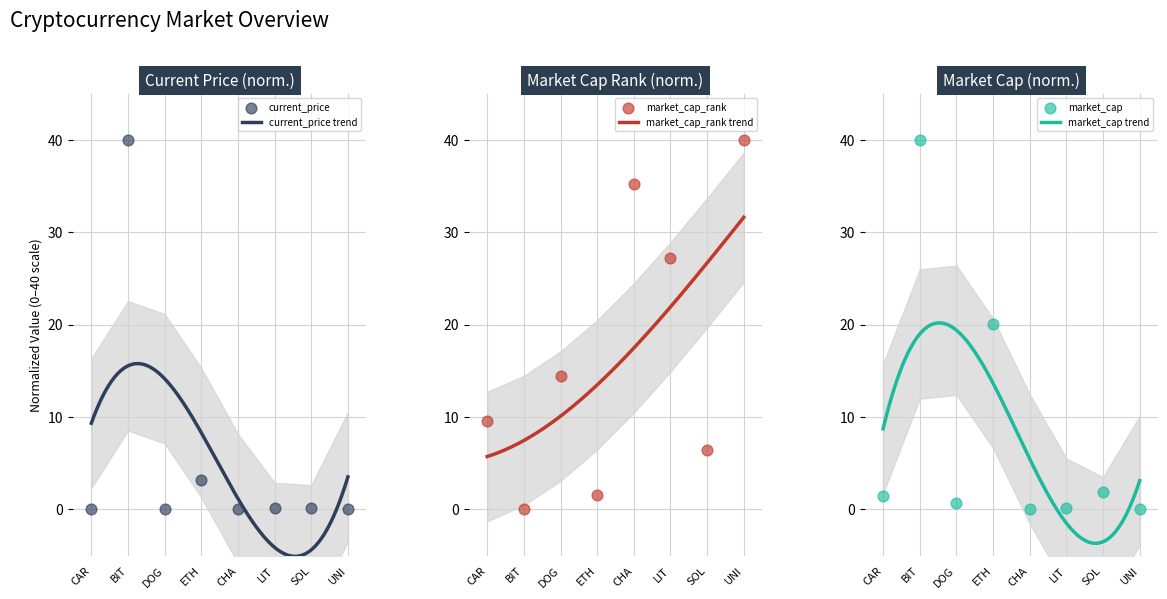

At how many categories does at least one series exceed 22?

4